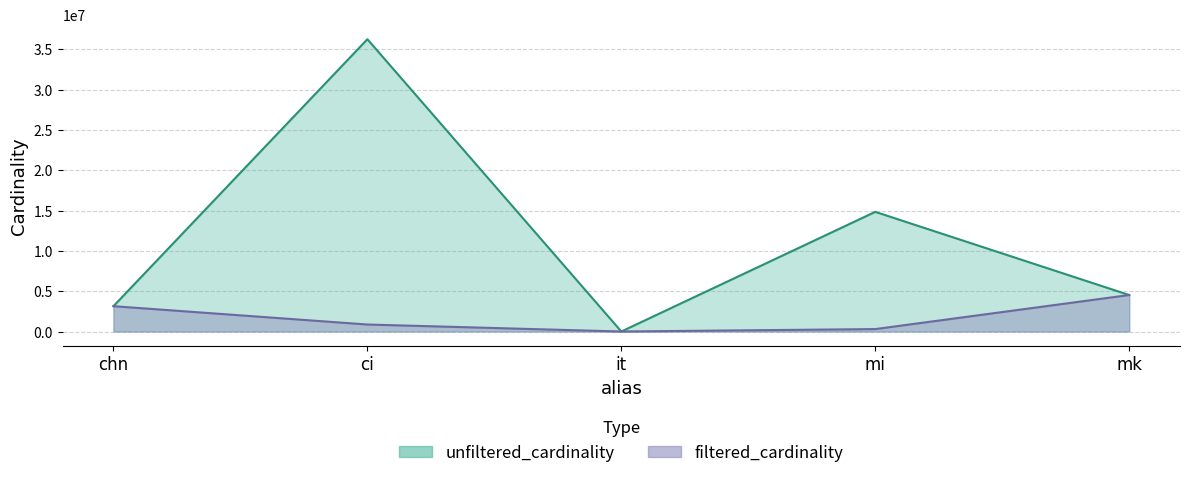

Between ci and mi, which is larger?

ci